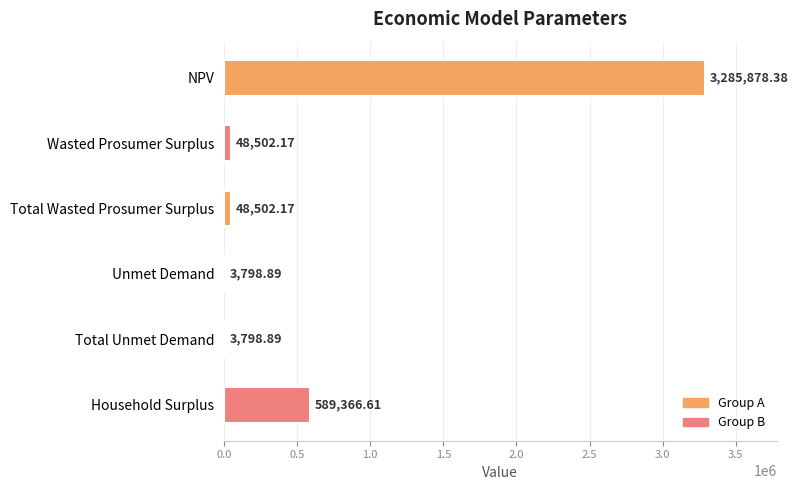

Are the bars horizontal?

Yes